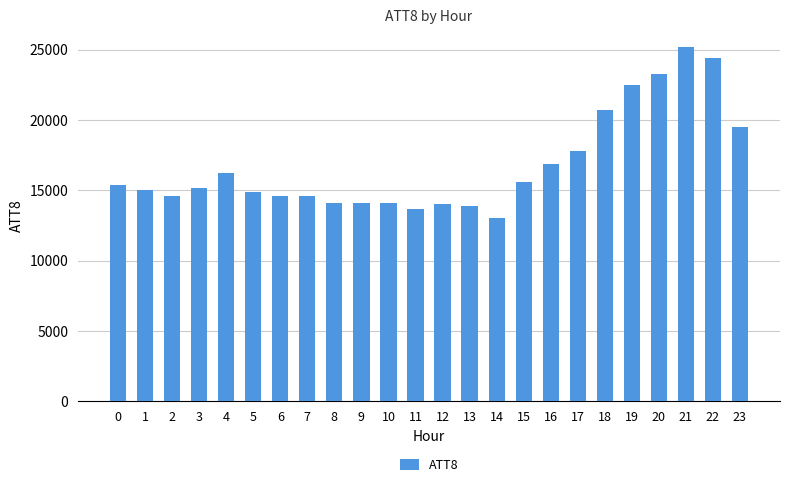

The value at 12 is 22342. True or false?

False